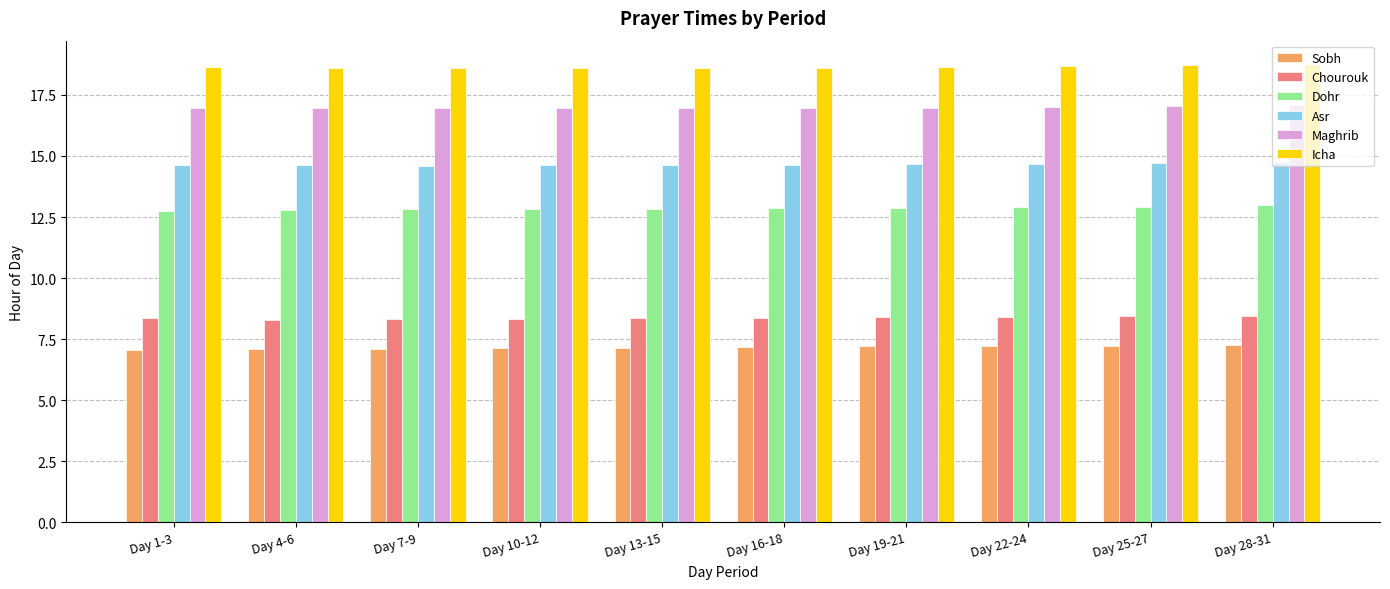

The value of Dohr at Day 16-18 is 7.8. True or false?

False